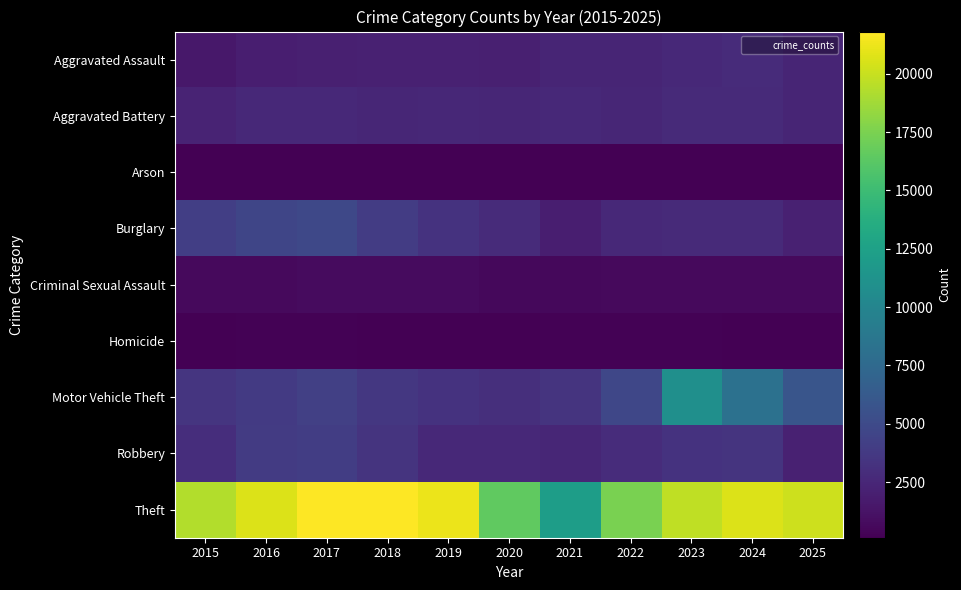

What is the difference between the highest and lowest values at 2022?

17339